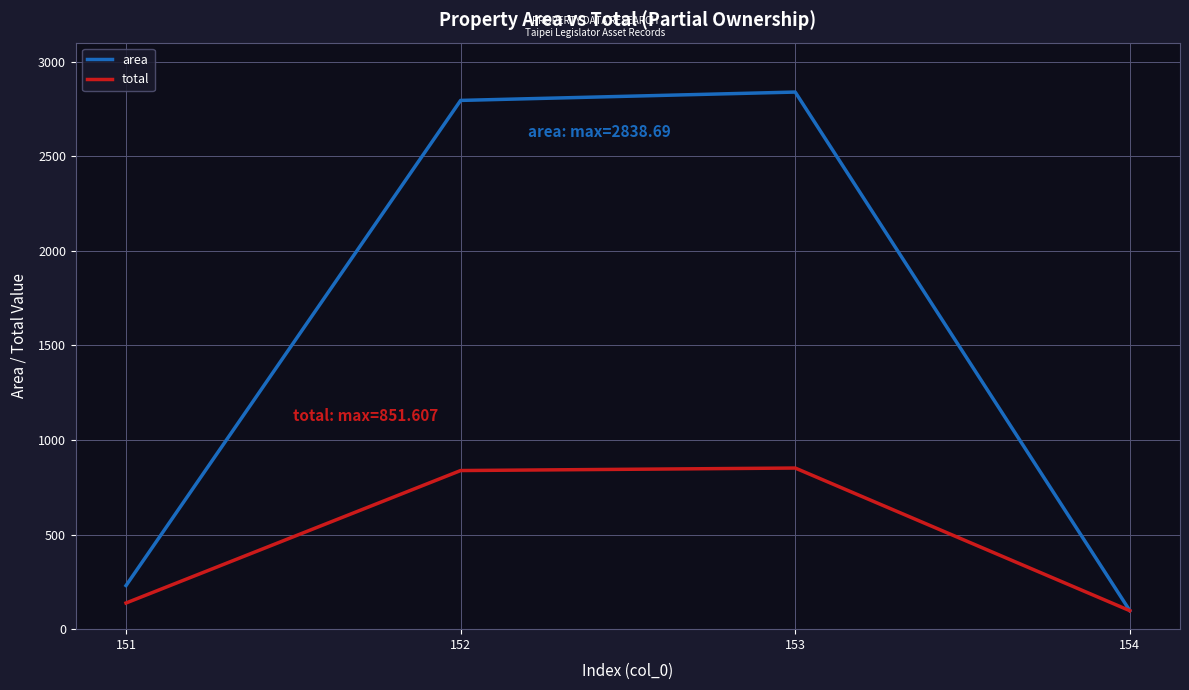

How many interior local peaks does the area series have?

1